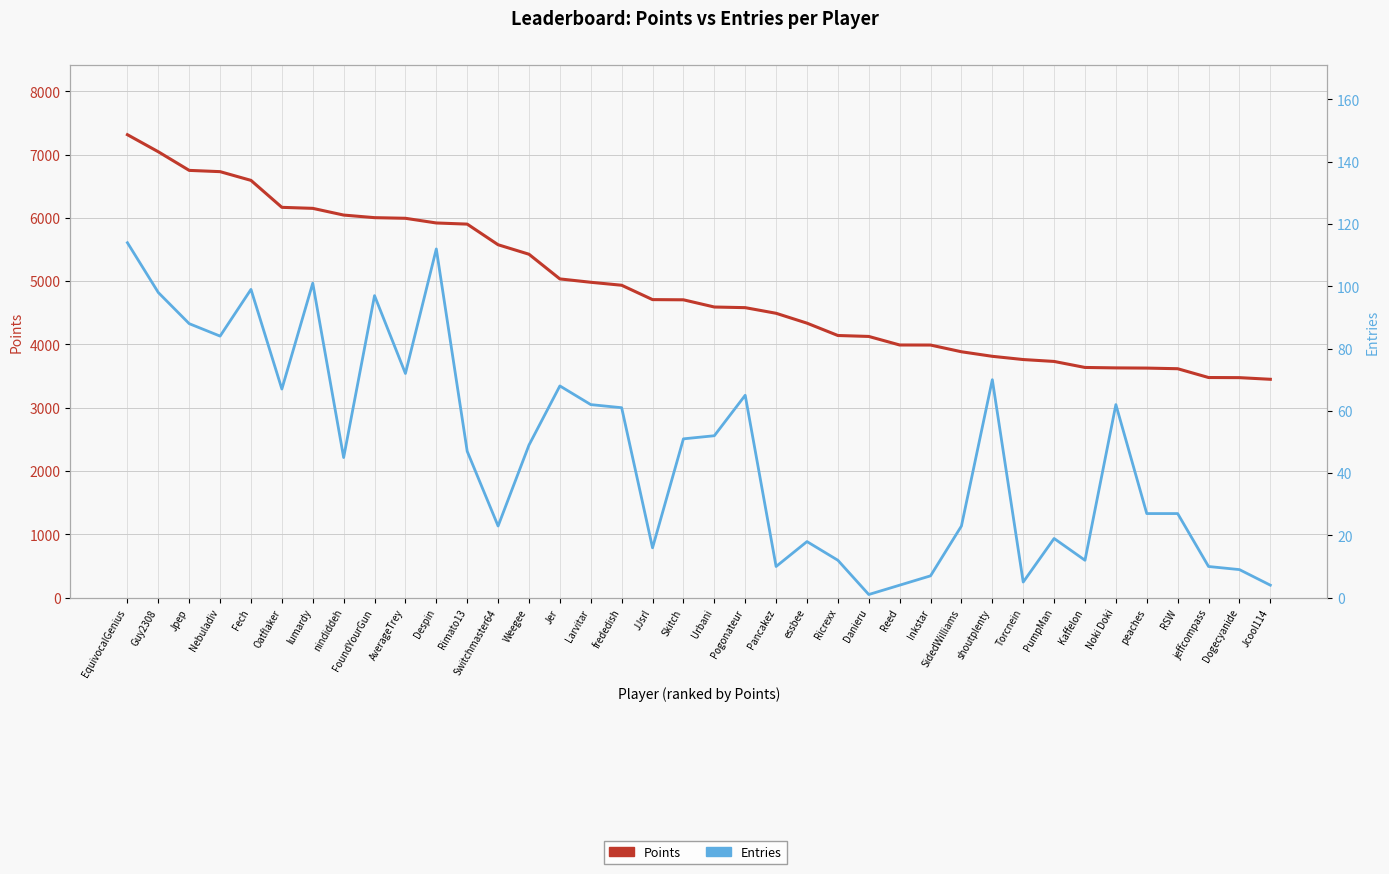

List the series in order of their peak value, lowest first.

Entries, Points